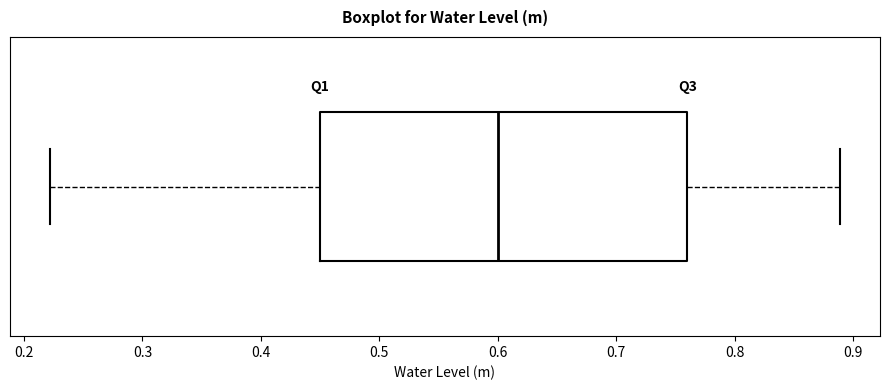

Where does the left whisker of the box end on the x-axis? The values are not printed on the chart, so give them approximately, as read against the axis.

0.22